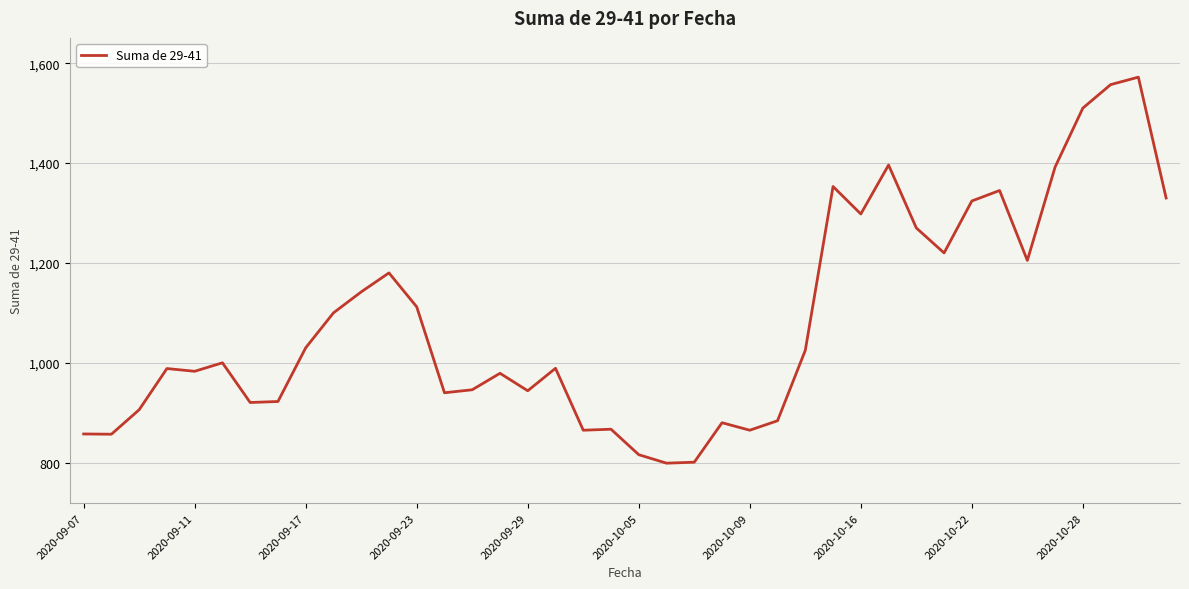

What is the difference between the maximum and minimum values?

773.0